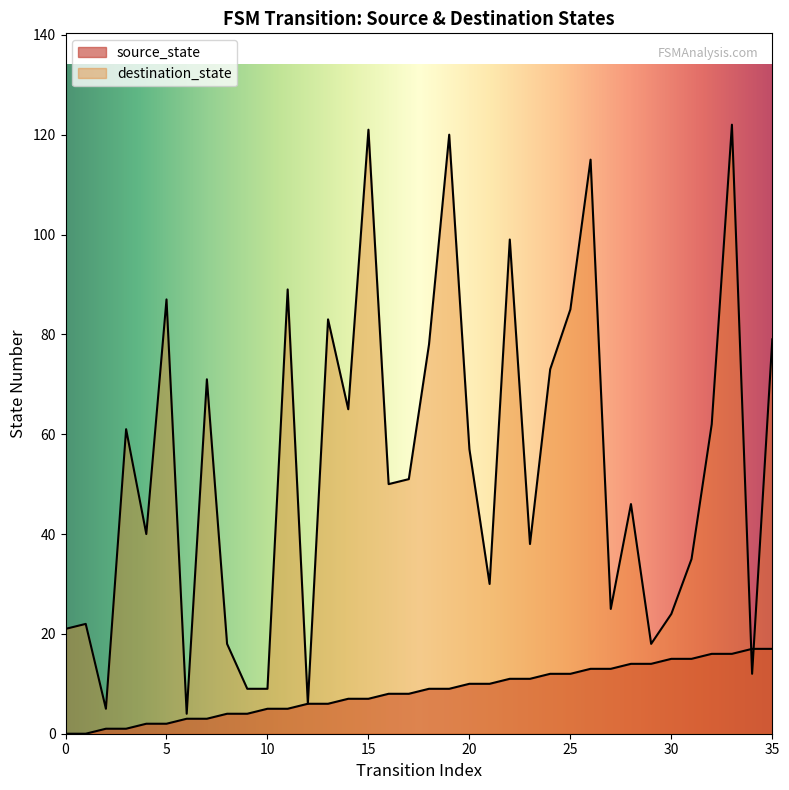

Which has a higher value, 5 or 35?

35